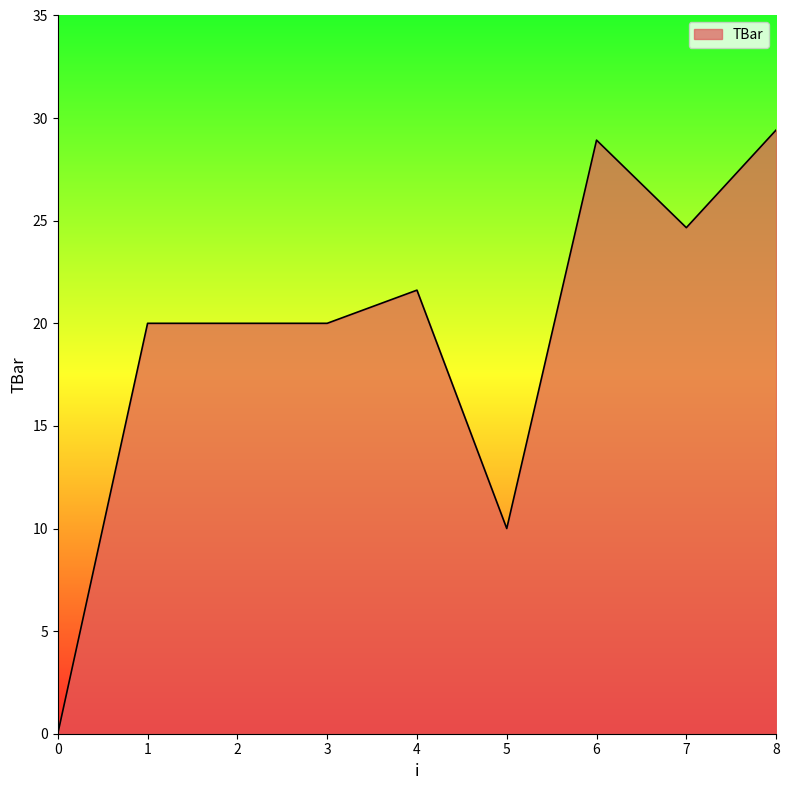

What is the approximate value at 2?

20.0